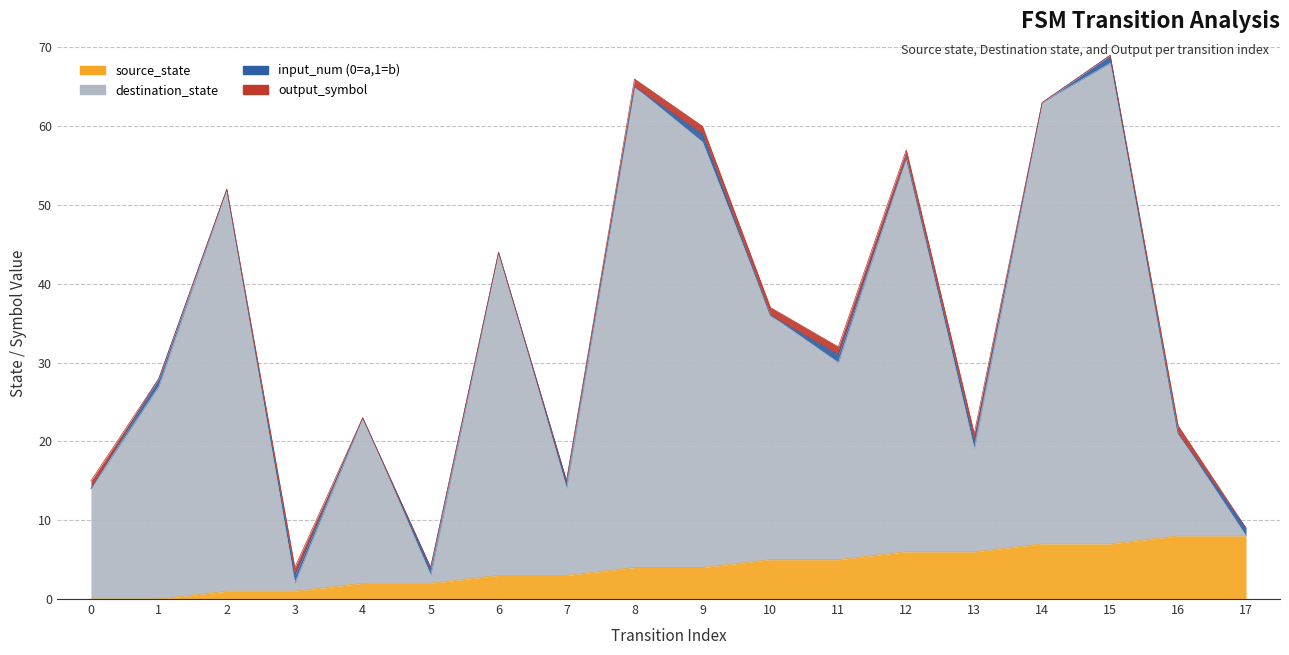

Where does the destination_state series first go above 30?

2